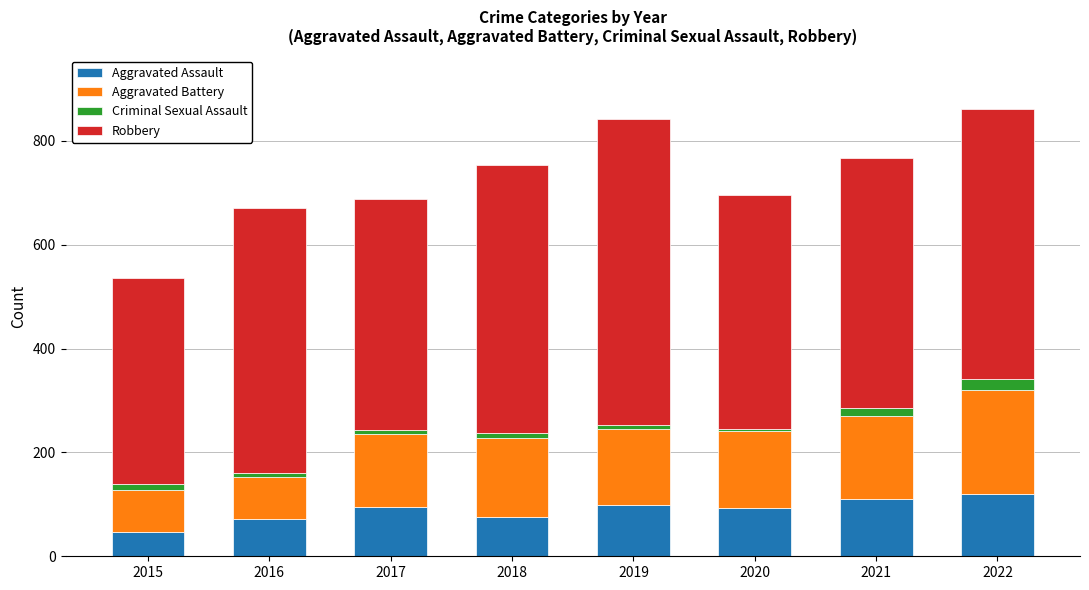

At which label does Aggravated Assault reach its minimum?

2015